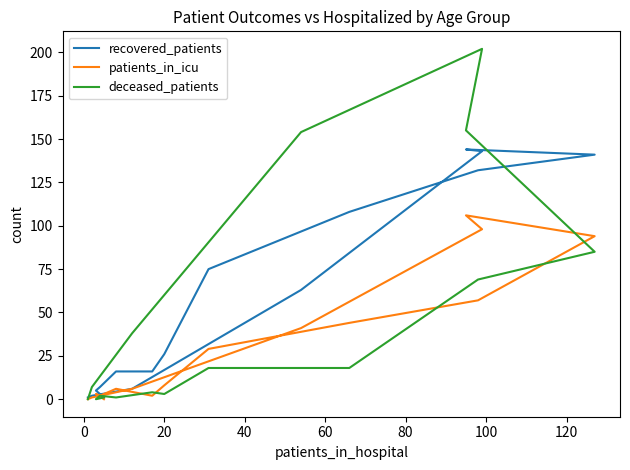

How many positive values does the patients_in_icu series have?

14